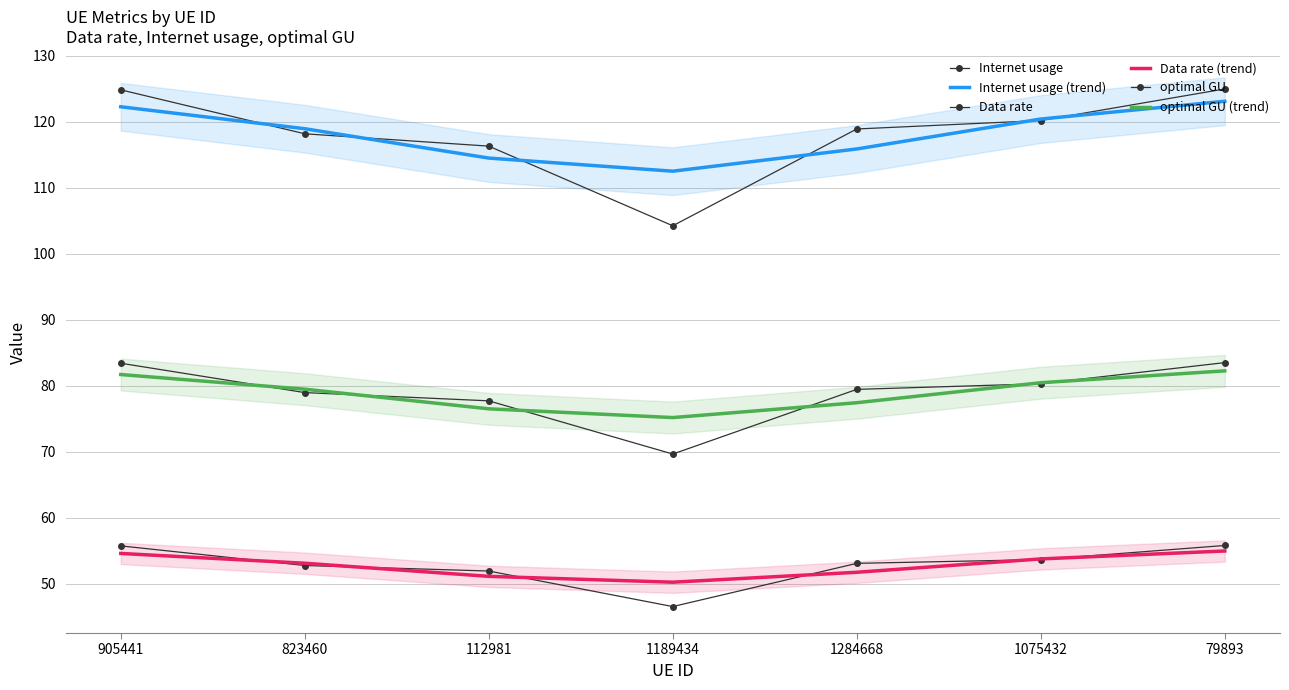

The Internet usage series shows 82.3 at 905441. True or false?

False